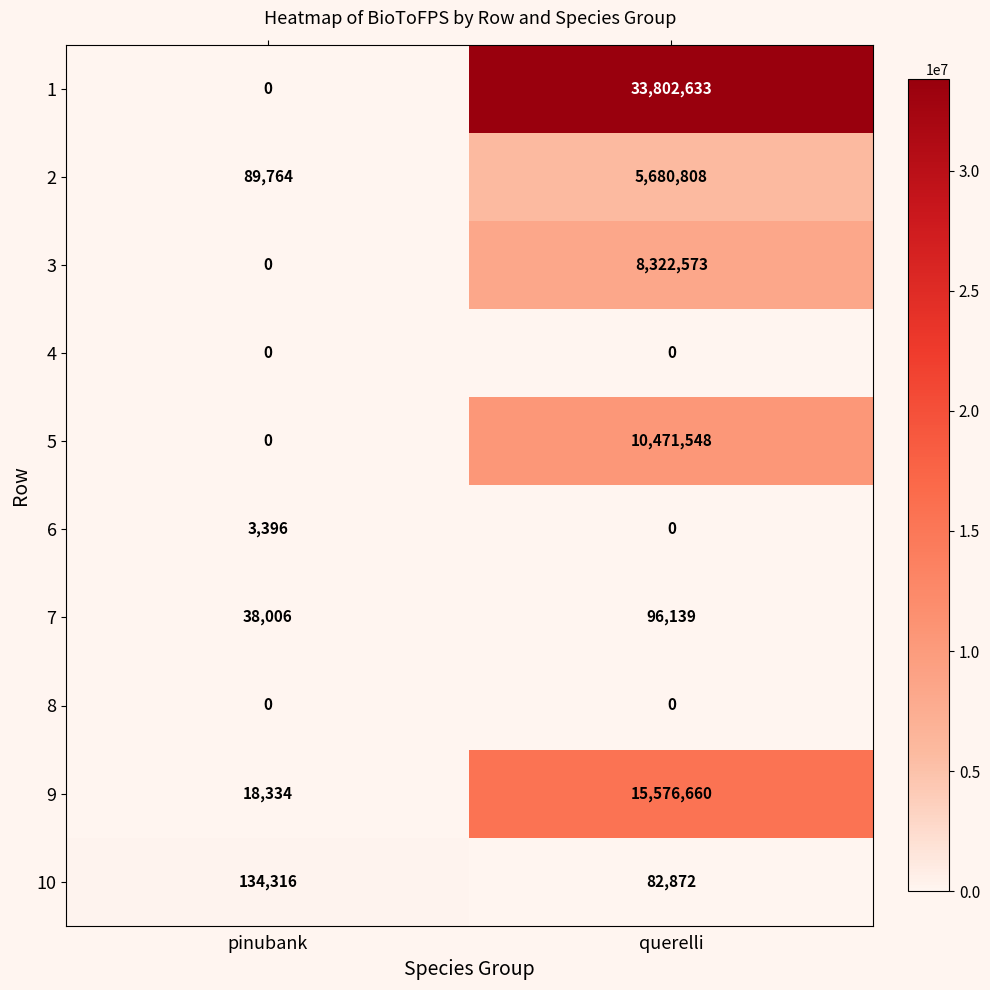

At which category does the chart reach its peak across all series?

querelli